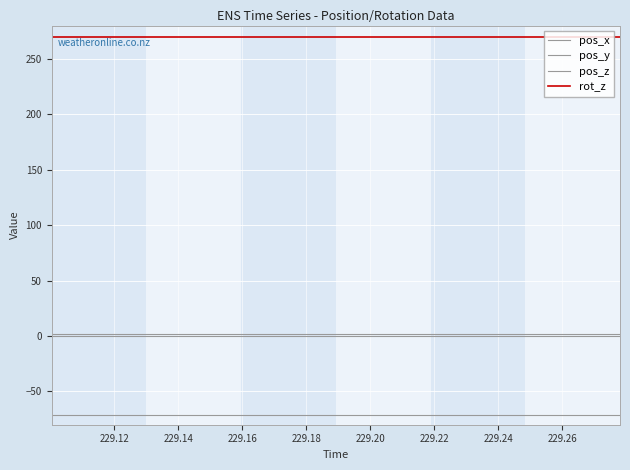

True or false: pos_z and pos_x intersect in this chart.

False